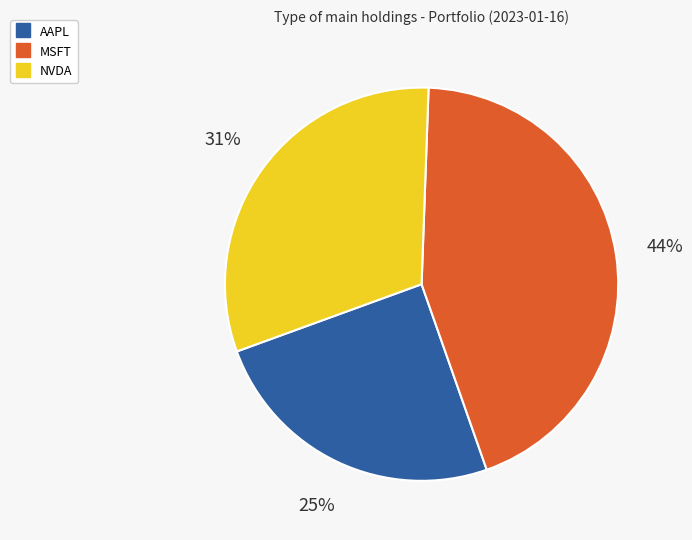

How many slices are in this pie chart?

3